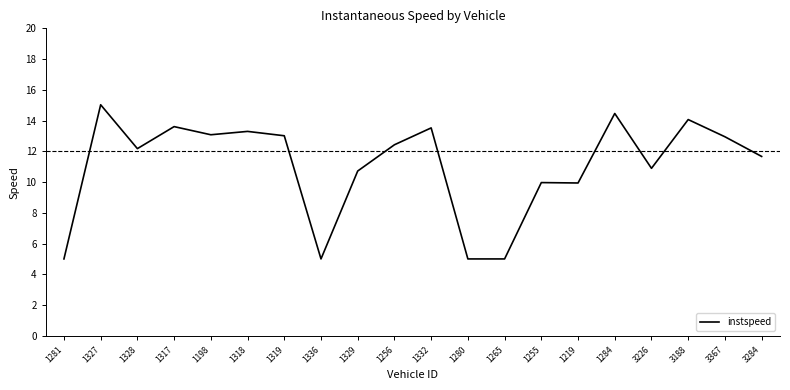

The value at 1332 is 18.3. True or false?

False